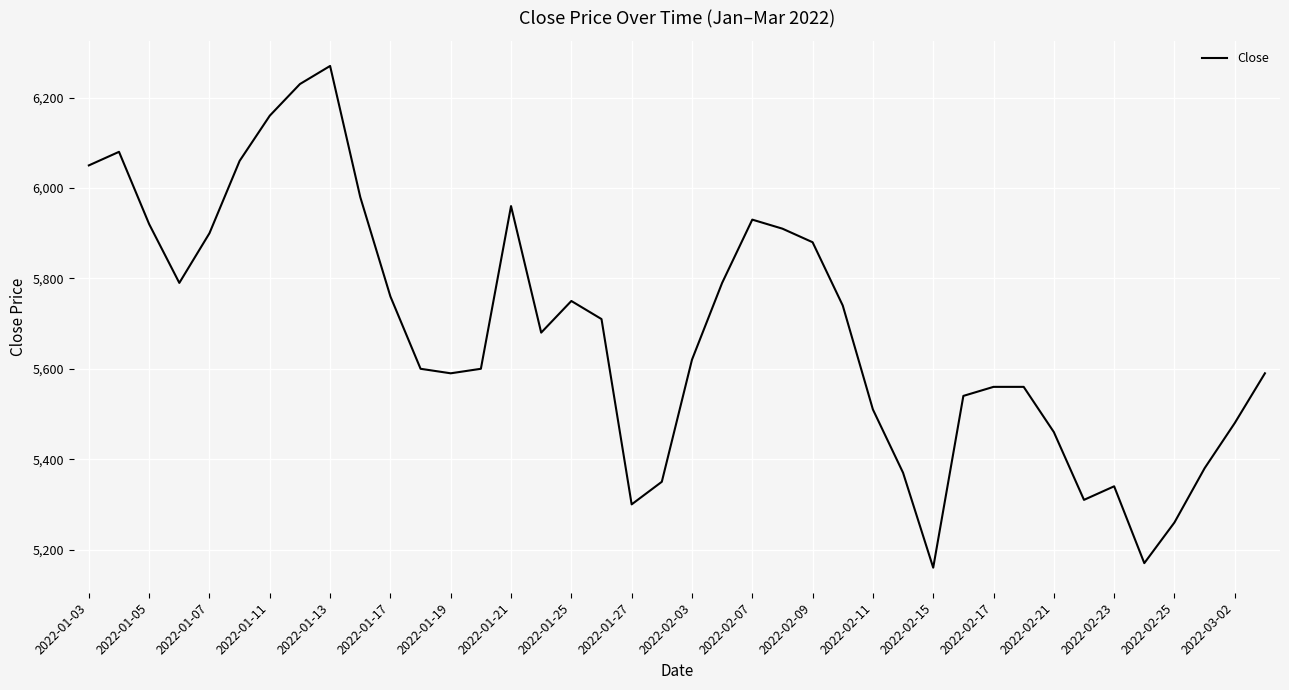

What is the maximum value shown in the chart?

6270